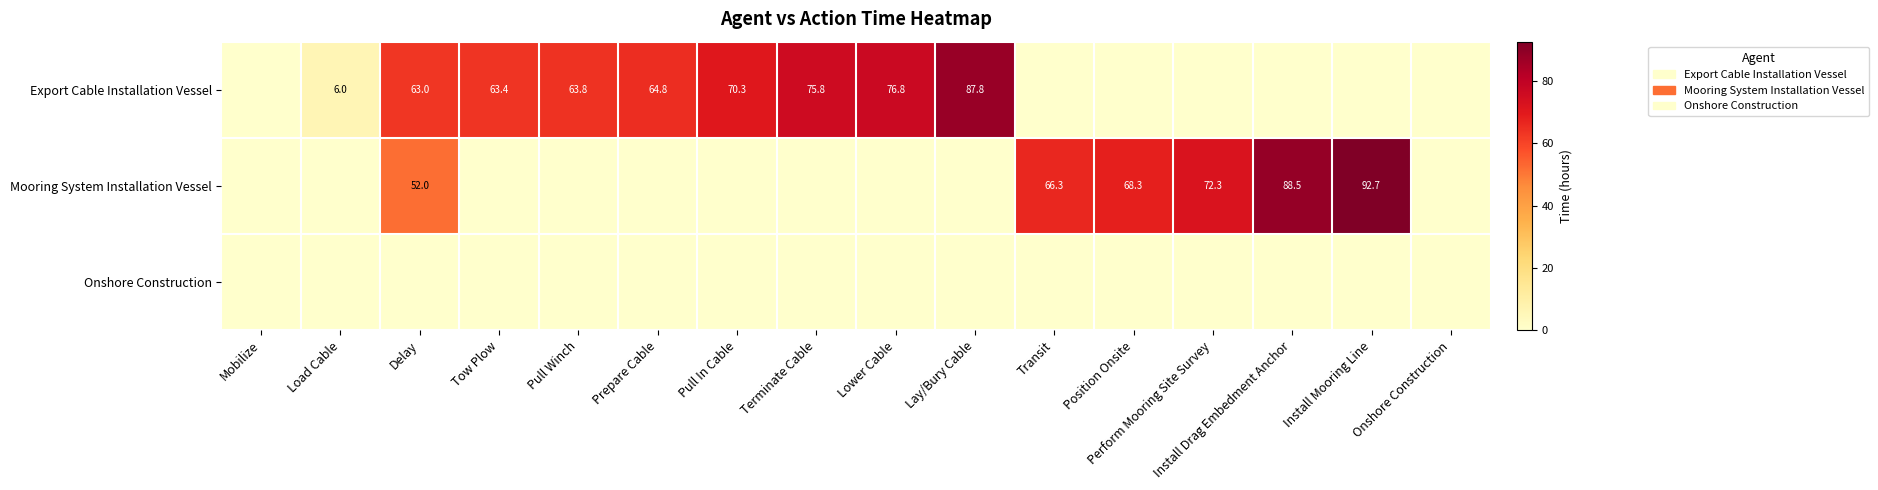

The value of Export Cable Installation Vessel at Delay is 38.9. True or false?

False